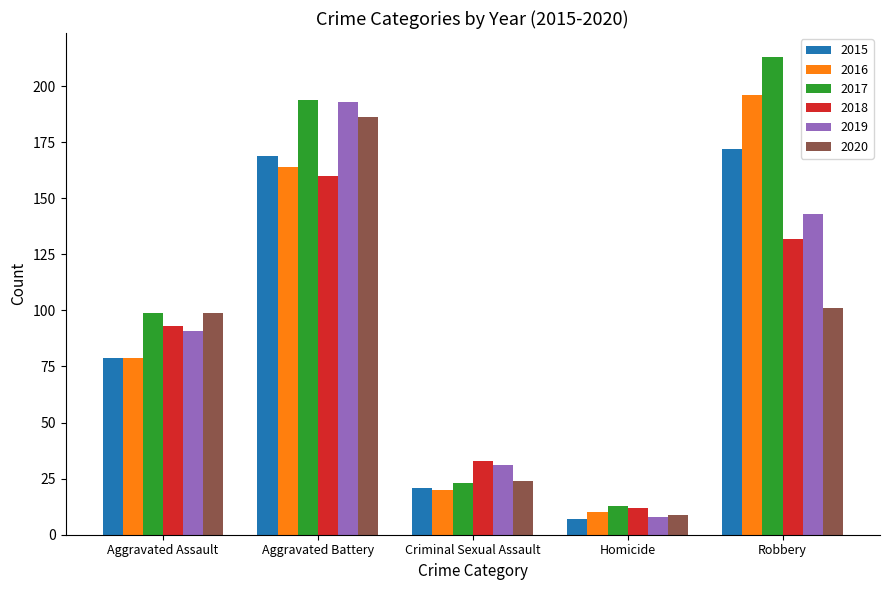

Does the chart contain any negative values?

No